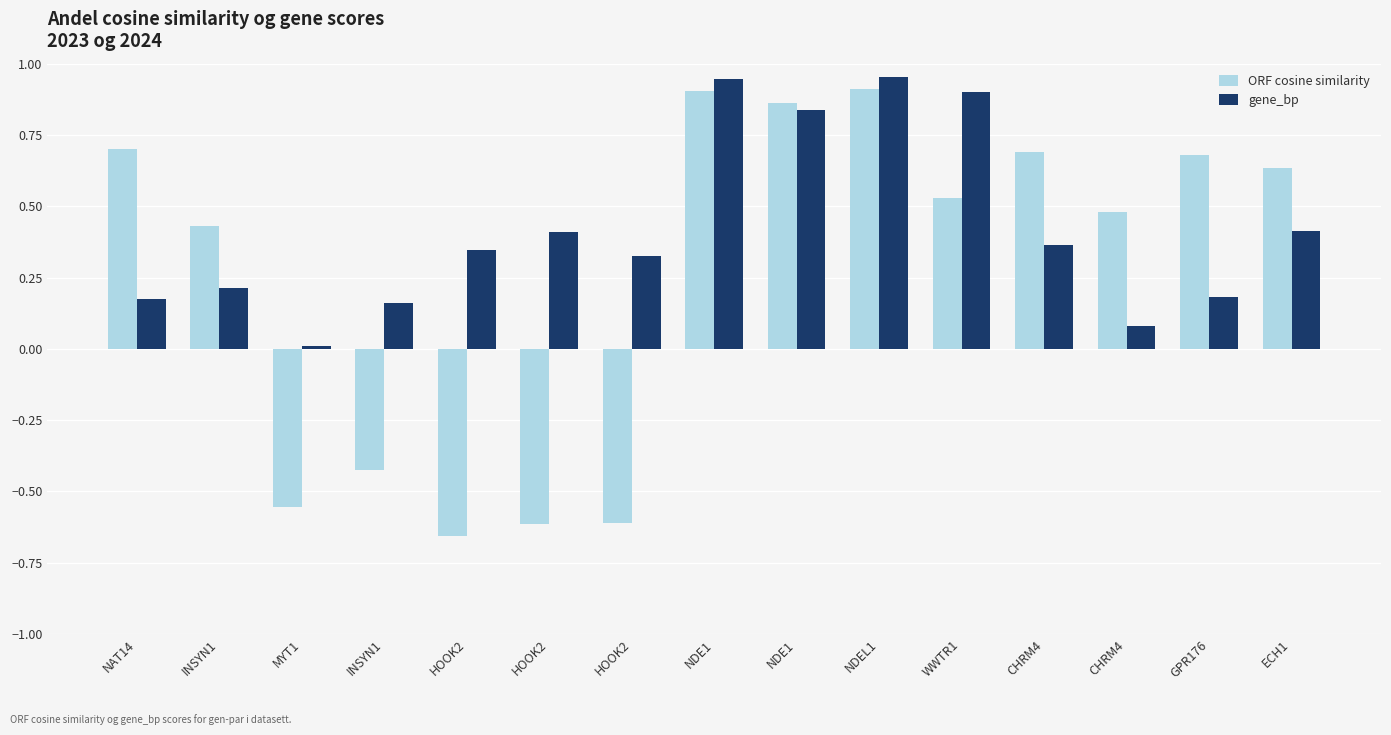

What is the label of the 2nd bar from the right?

GPR176